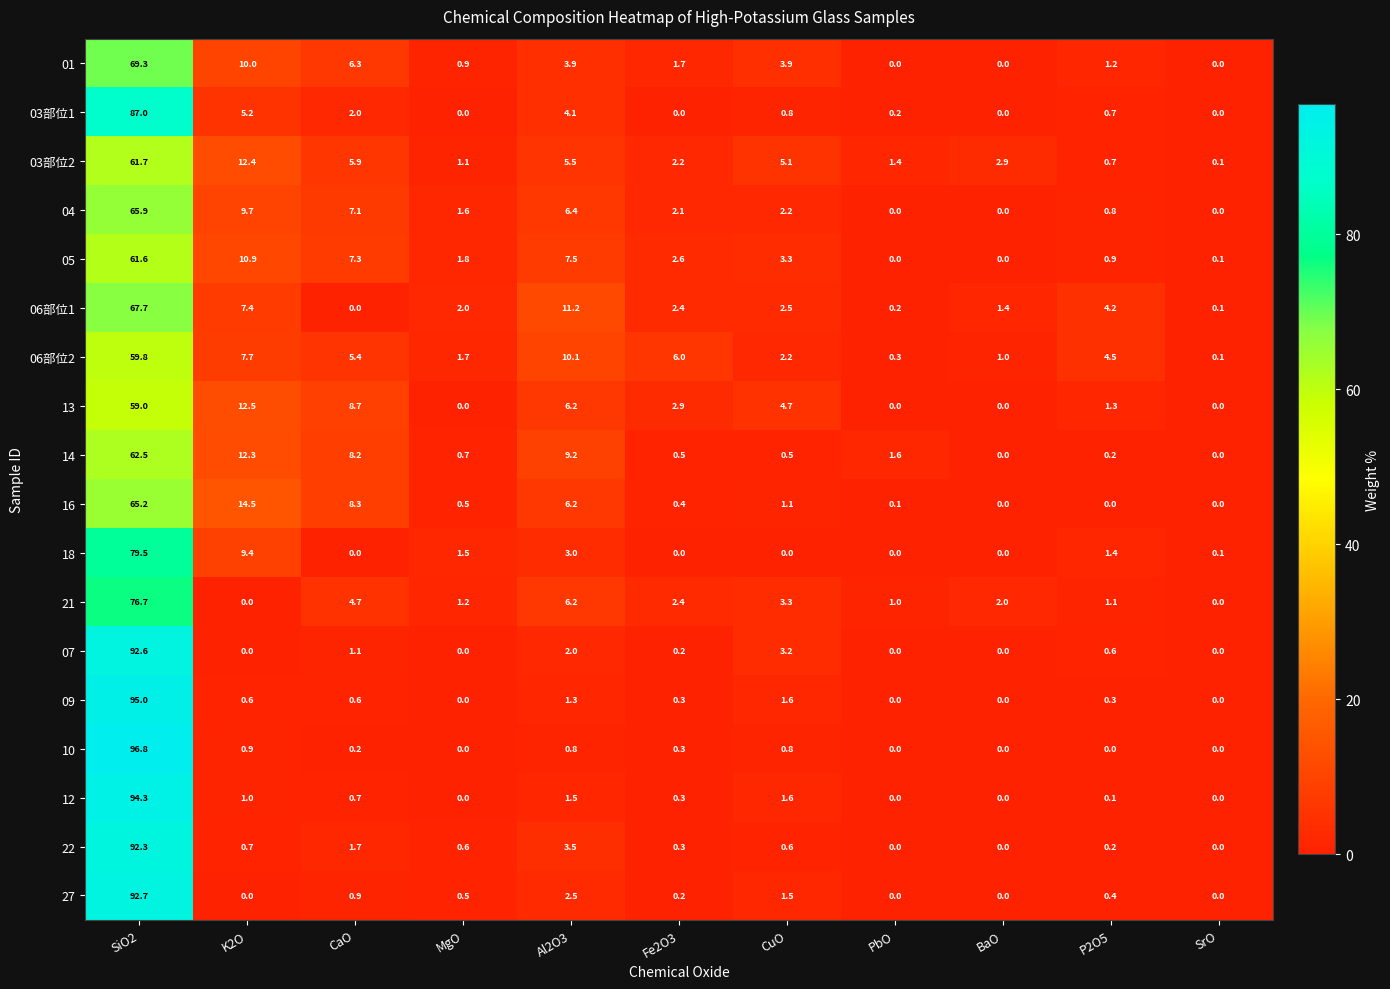

Rank the series by their maximum value, from lowest to highest.

13, 06部位2, 05, 03部位2, 14, 16, 04, 06部位1, 01, 21, 18, 03部位1, 22, 07, 27, 12, 09, 10